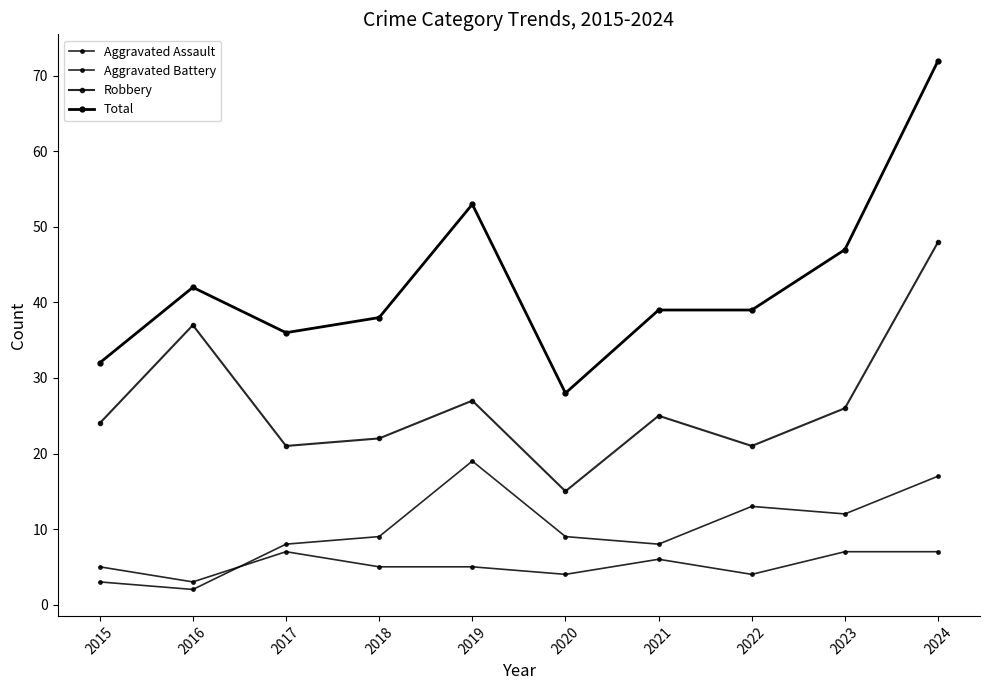

What is the smallest value displayed?

2